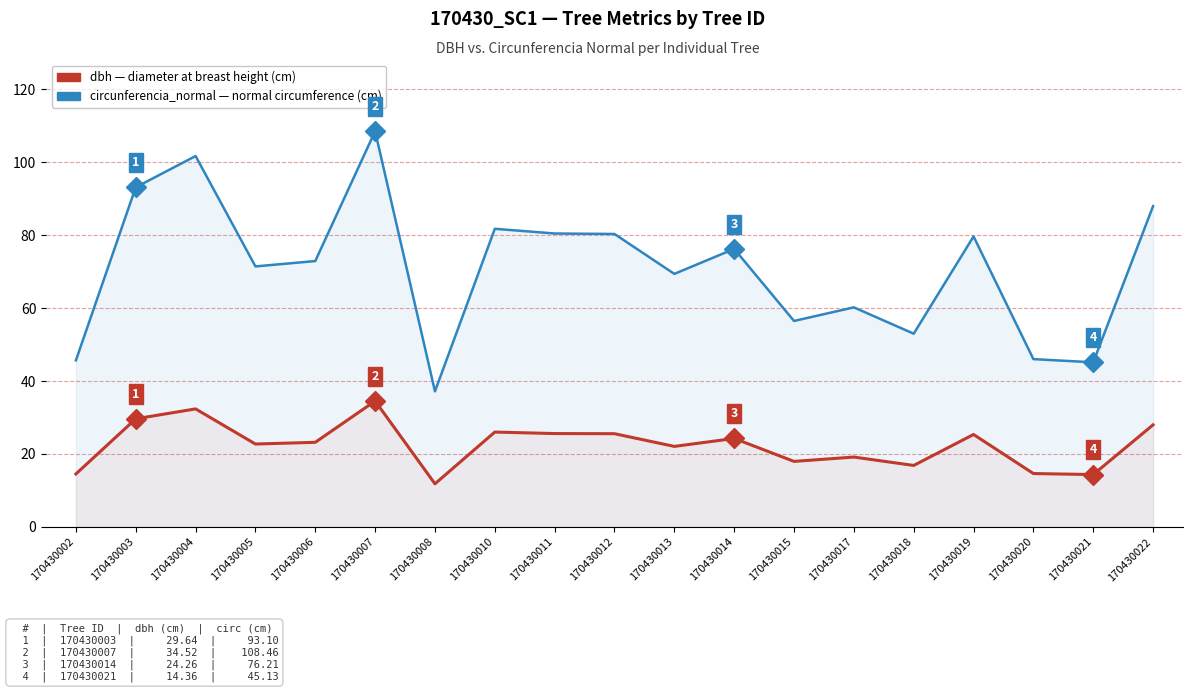

Which has a higher value, 170430002 or 170430015?

170430015